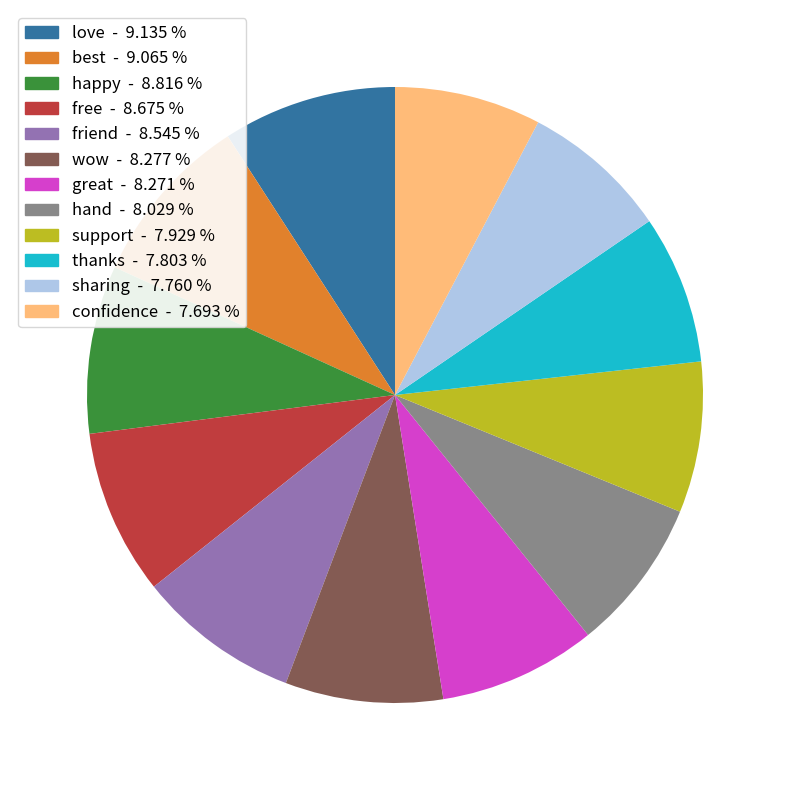

Does any single category account for the majority?

No